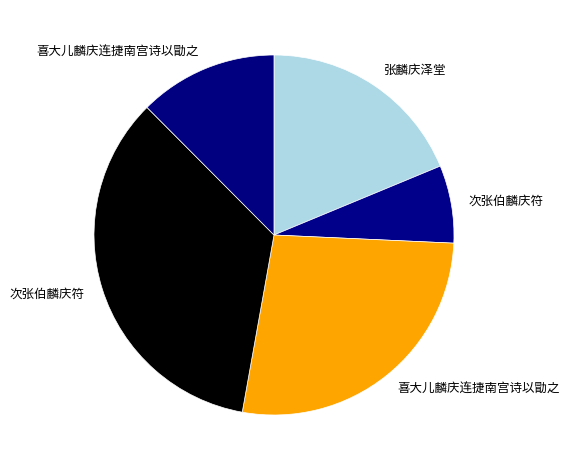

Rank the categories by value from lowest to highest.

次张伯麟庆符, 喜大儿麟庆连捷南宫诗以勖之, 张麟庆泽堂, 喜大儿麟庆连捷南宫诗以勖之, 次张伯麟庆符